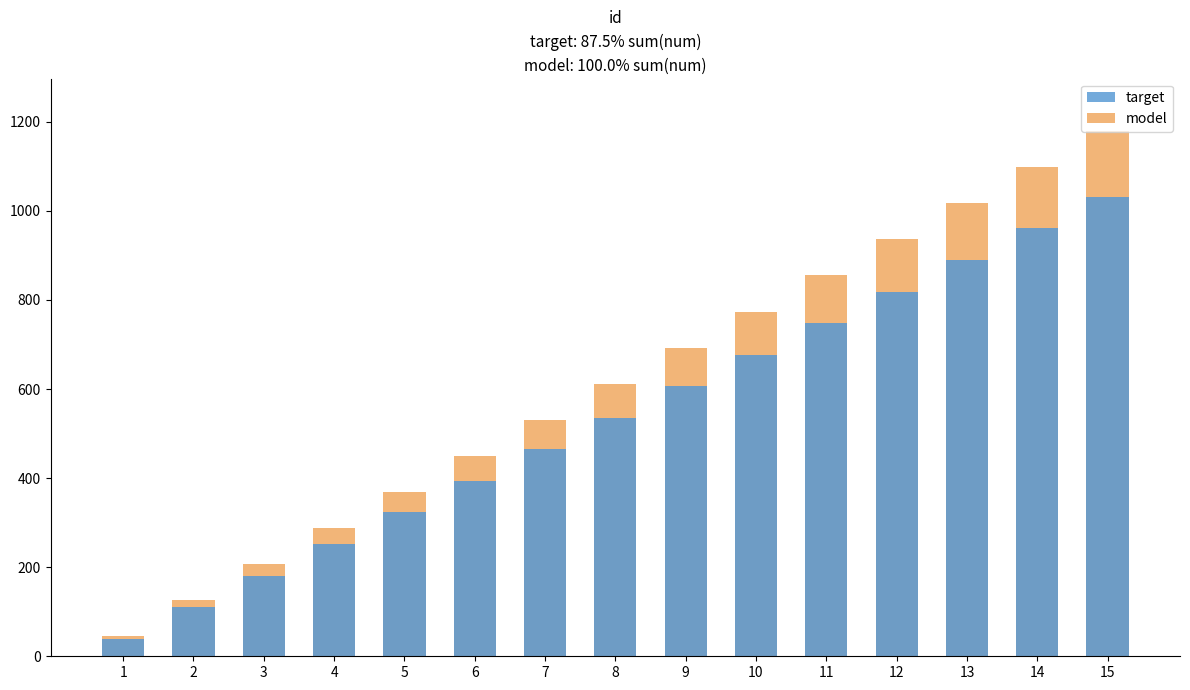

What is the difference between the highest and lowest values at 4?

36